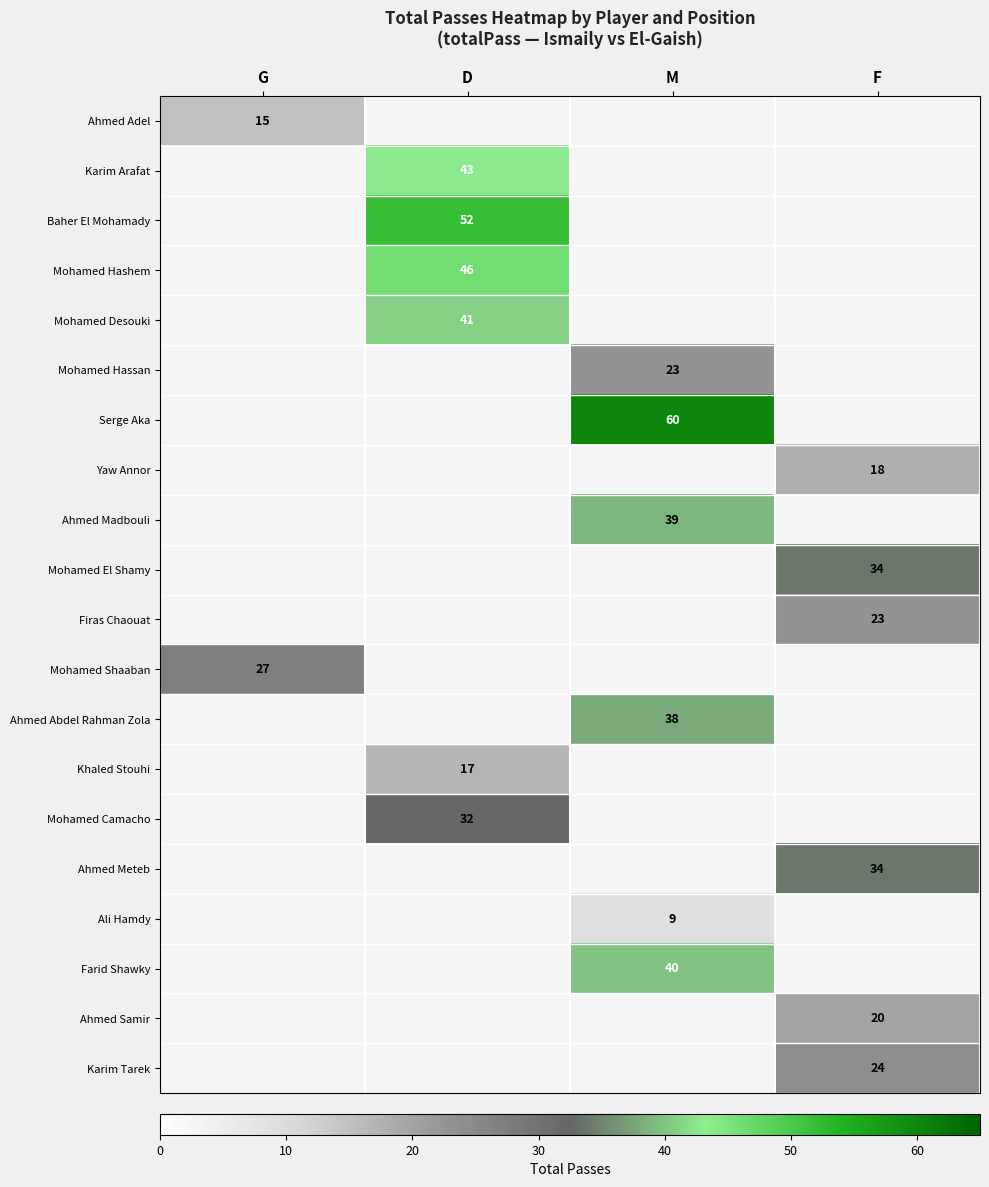

The Ahmed Madbouli series shows 39 at M. True or false?

True